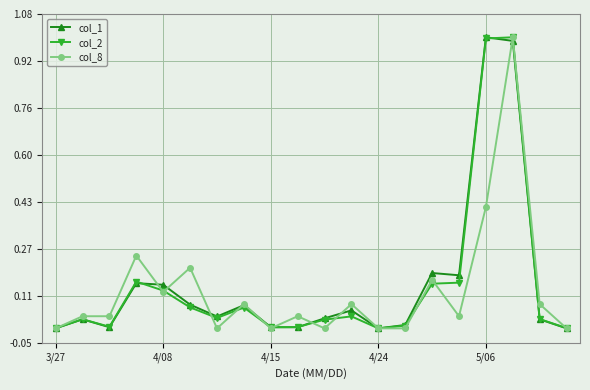

How many lines are shown in the chart?

3